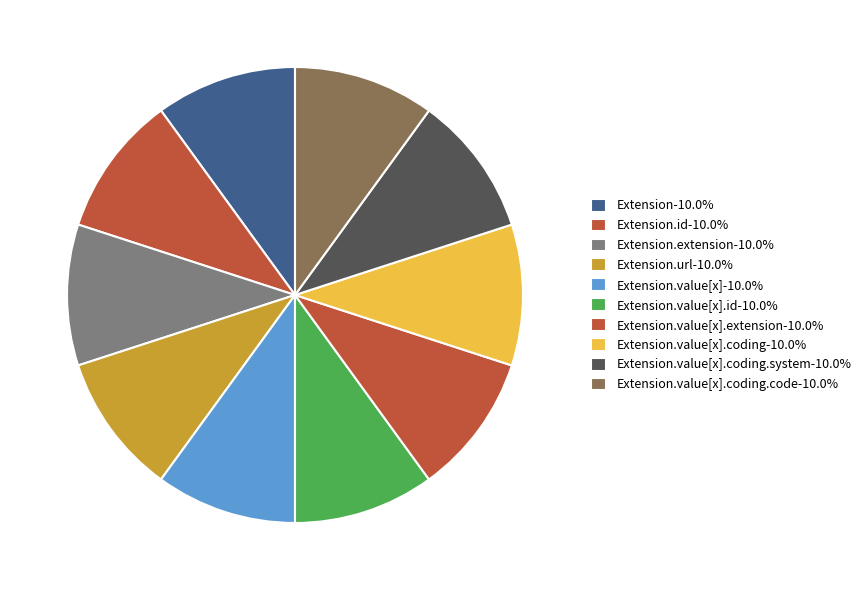

How many segments does this pie chart have?

10